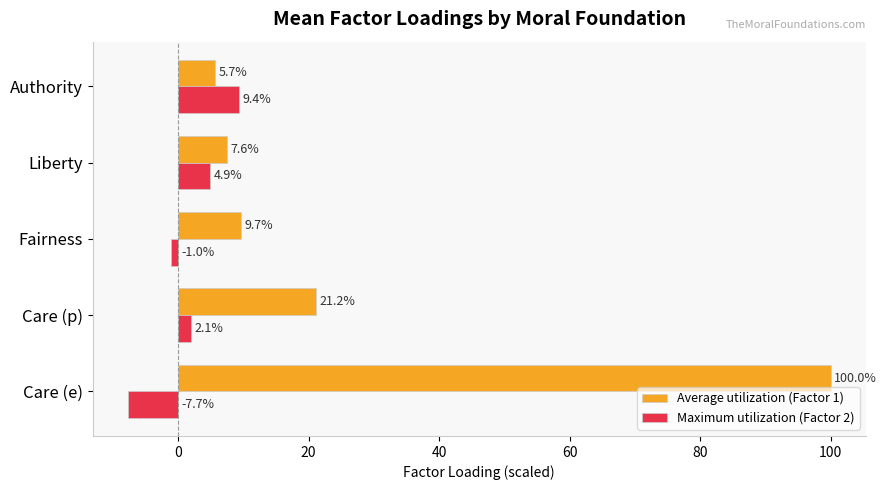

Rank the series by their maximum value, from lowest to highest.

Maximum utilization (Factor 2), Average utilization (Factor 1)